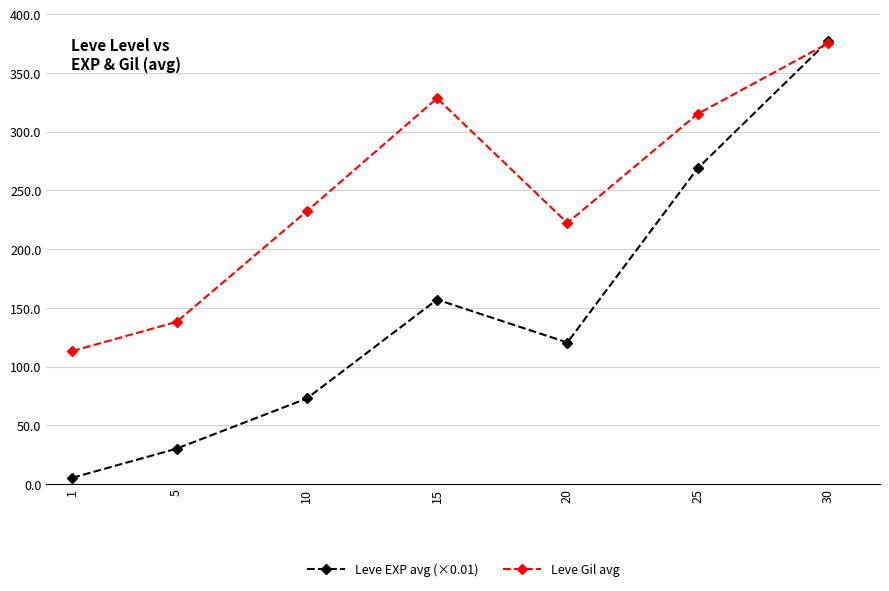

How many values in the Leve EXP avg (×0.01) series exceed 120?

4